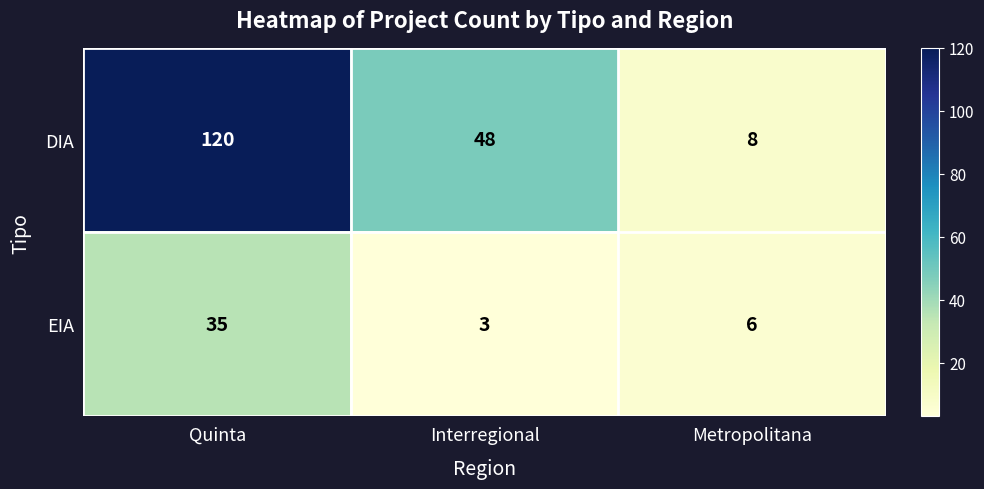

What is the smallest value displayed?

3